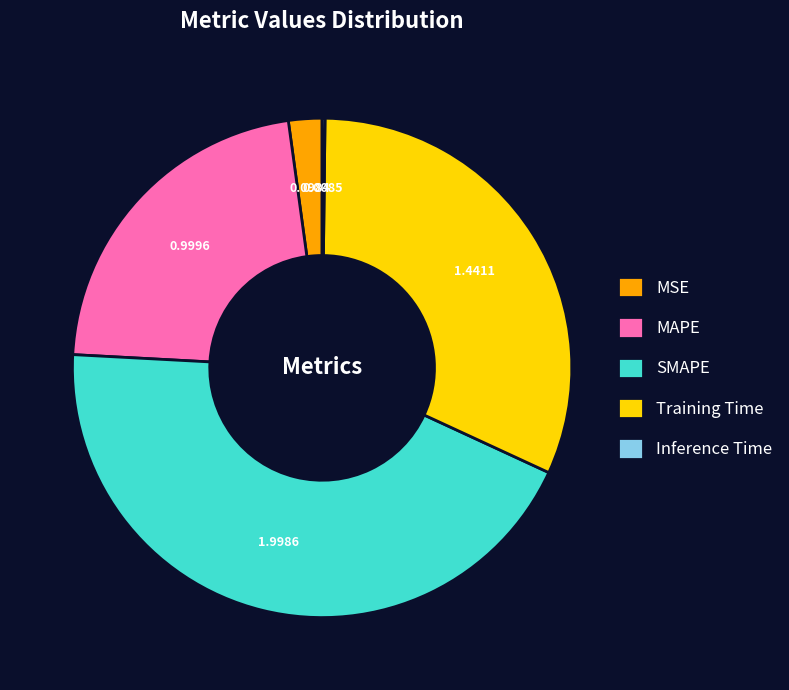

What is the ratio of the value at Training Time to the value at SMAPE?

0.7